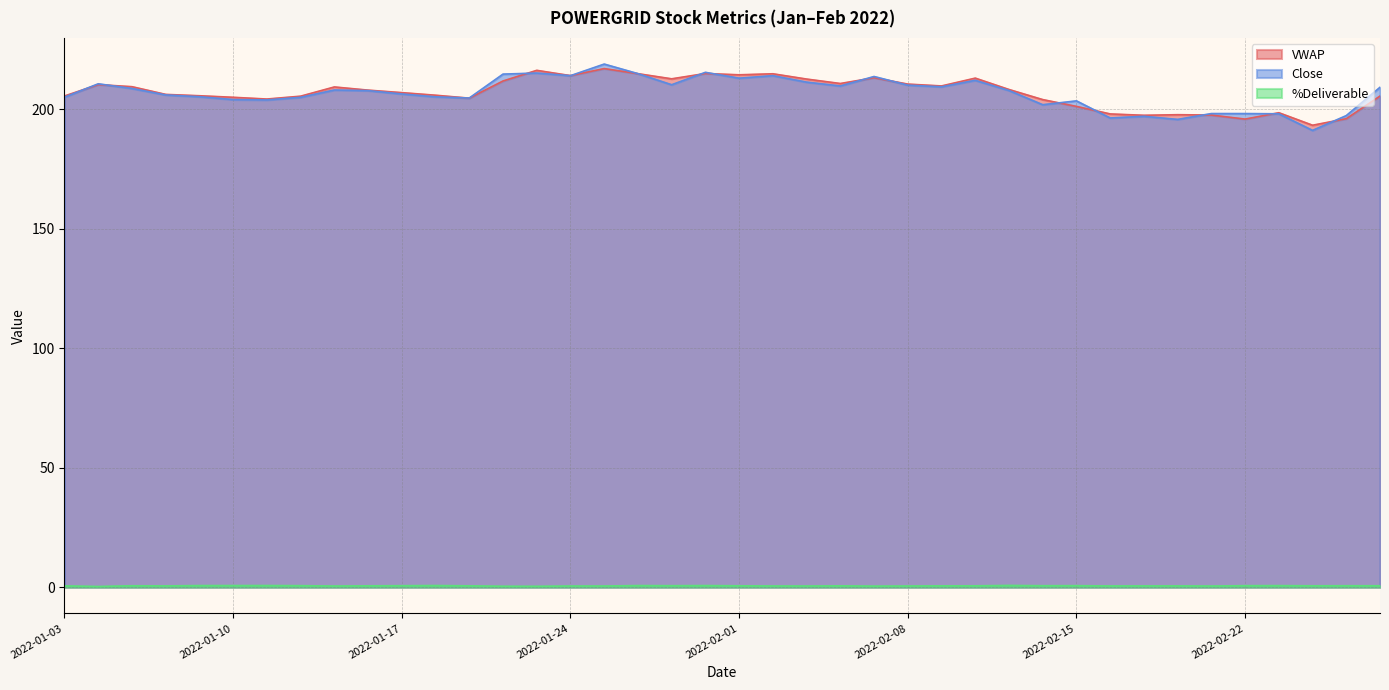

What is the spread (max minus min) of values at 2022-01-21?

215.9